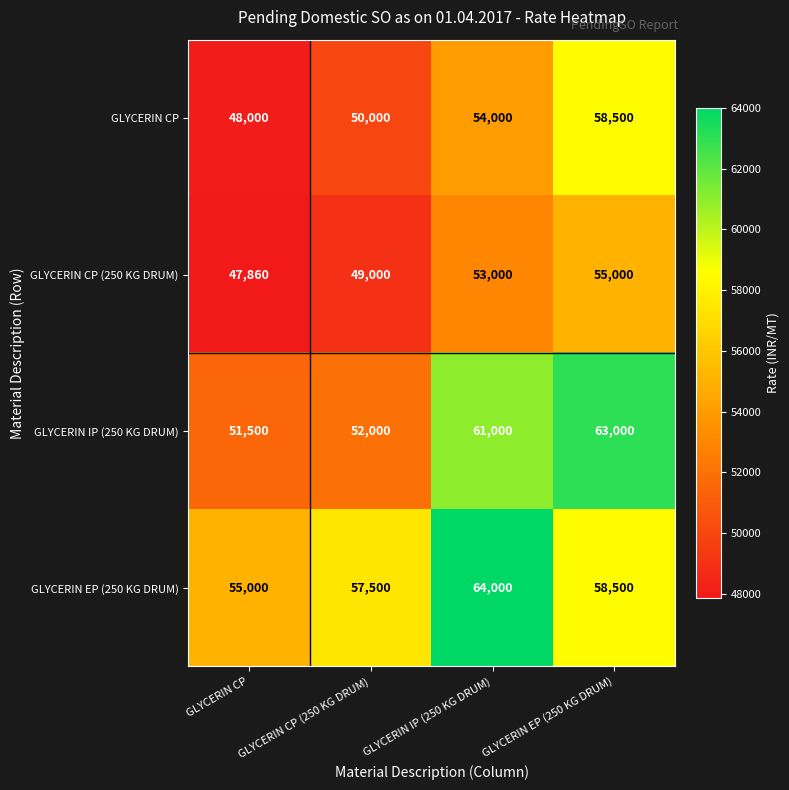

Where does the GLYCERIN EP (250 KG DRUM) series first go above 58500?

GLYCERIN IP (250 KG DRUM)